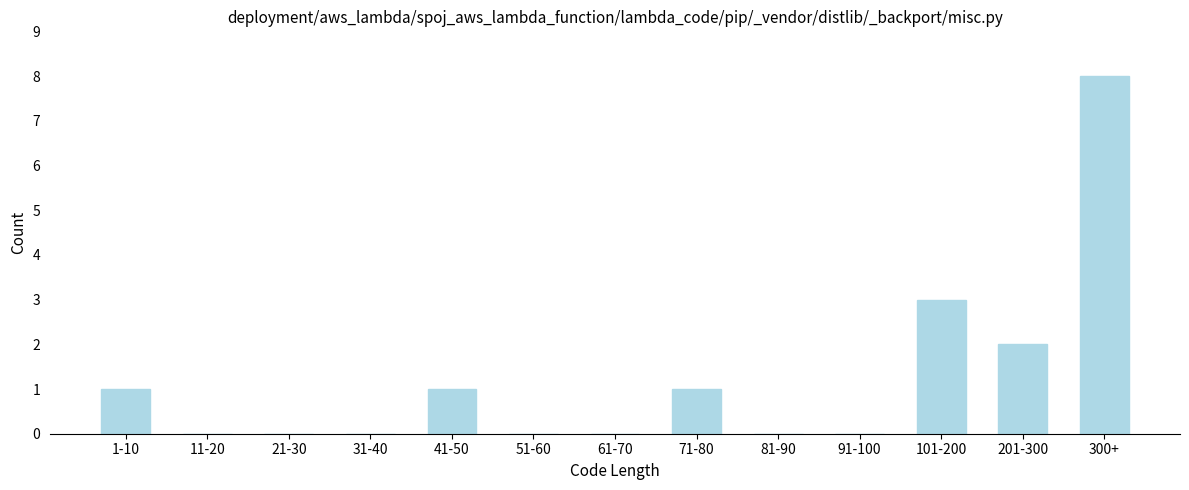

Reading left to right, extract all data points from this chart.

1-10=1	11-20=0	21-30=0	31-40=0	41-50=1	51-60=0	61-70=0	71-80=1	81-90=0	91-100=0	101-200=3	201-300=2	300+=8